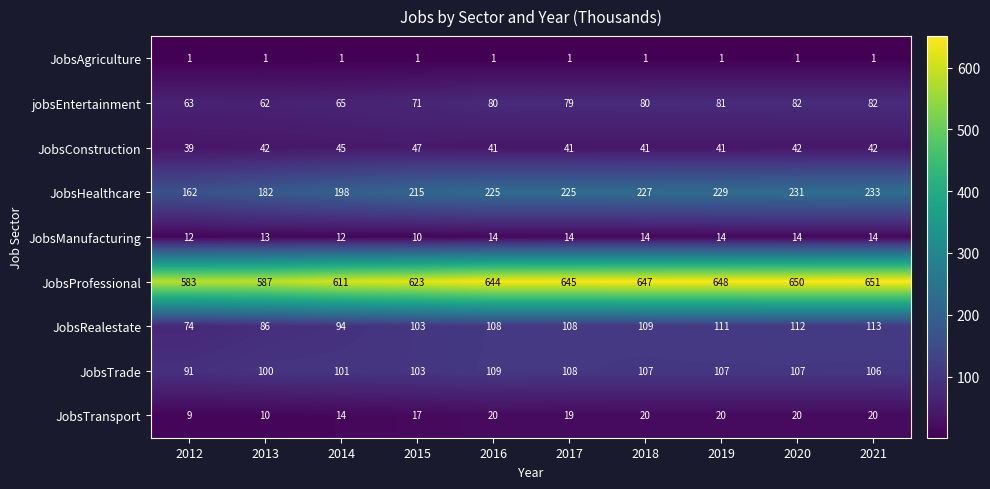

The value of JobsTrade at 2014 is 101. True or false?

True